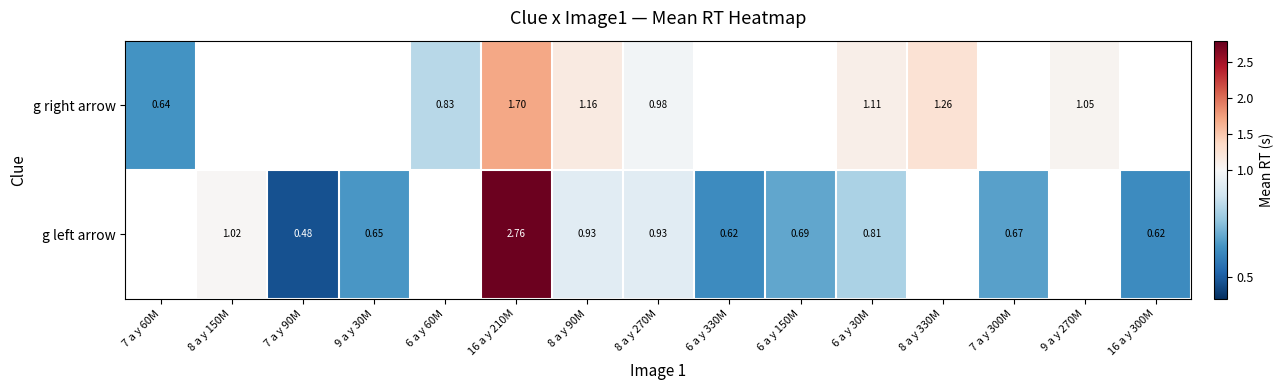

At which category is the sum across all series the highest?

16 a y 210M